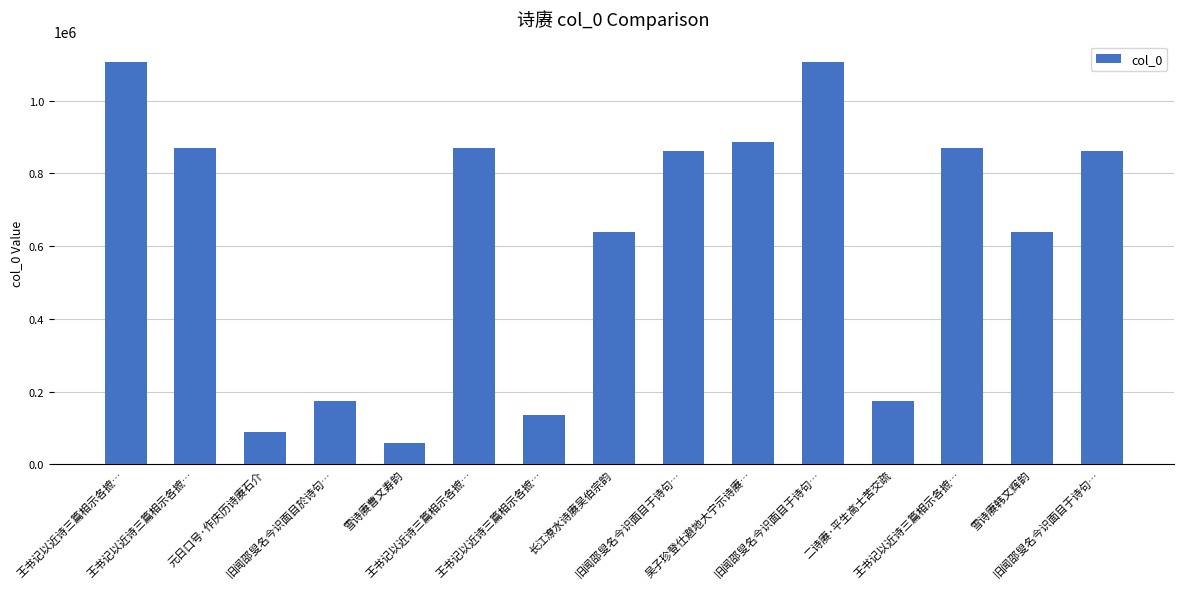

At which category does the chart reach its peak across all series?

王书记以近诗三篇相示各摭…